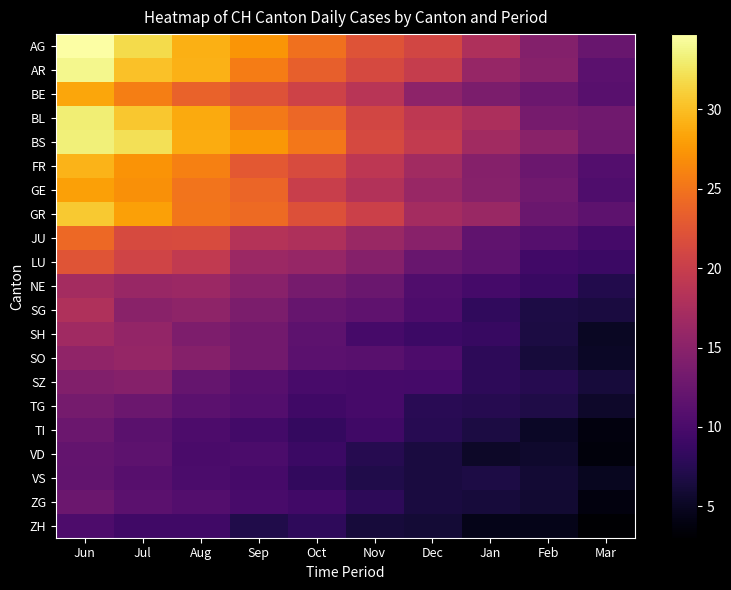

At which category is the sum across all series the highest?

Jun